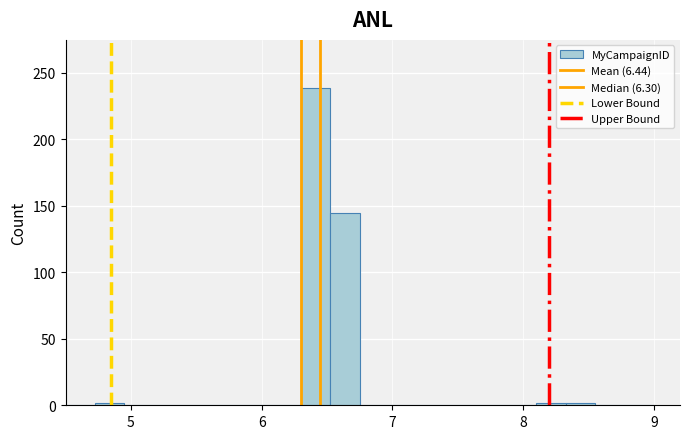

Around what value on the x-axis is the tallest bar? Give the approximate position of its centre, as read against the axis.

6.4